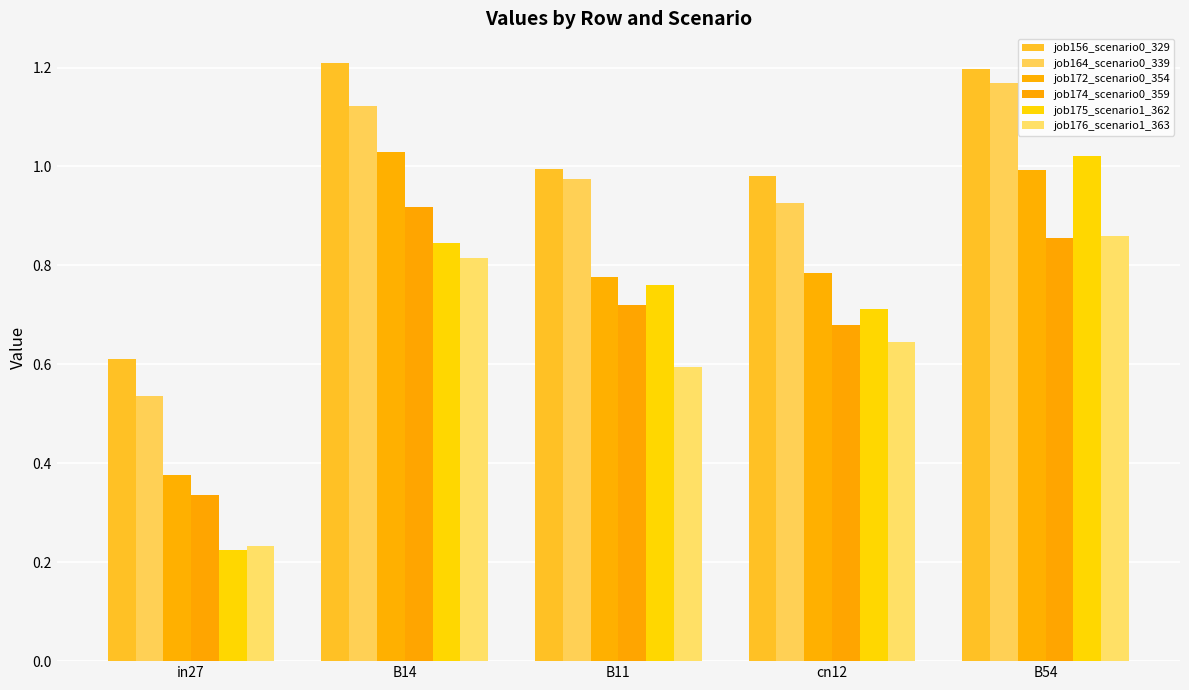

Which series has the widest spread of values?

job175_scenario1_362